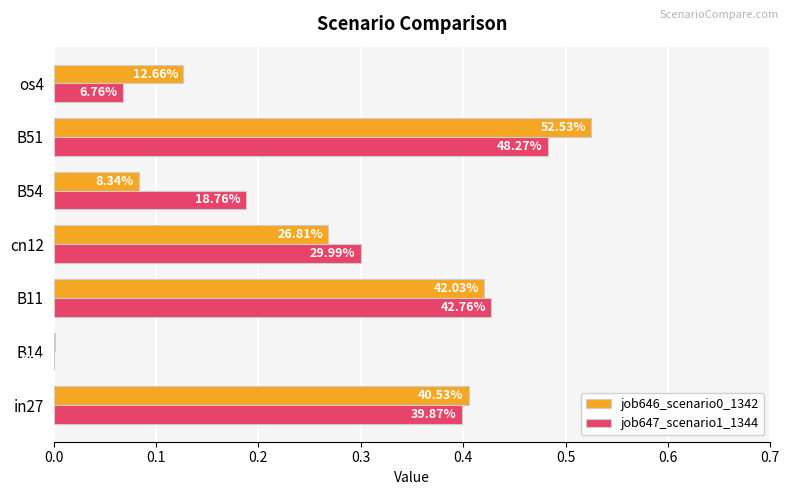

What is the average value of the job646_scenario0_1342 series?

0.3